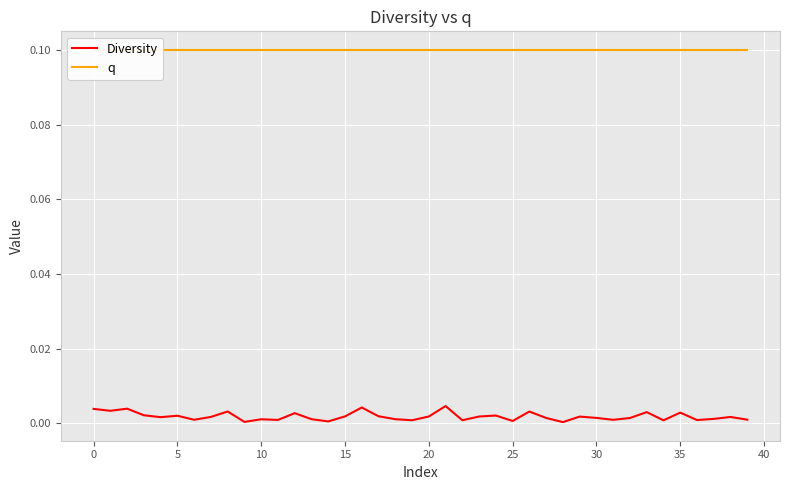

Is it true that Diversity equals 0.0 at 19?

False